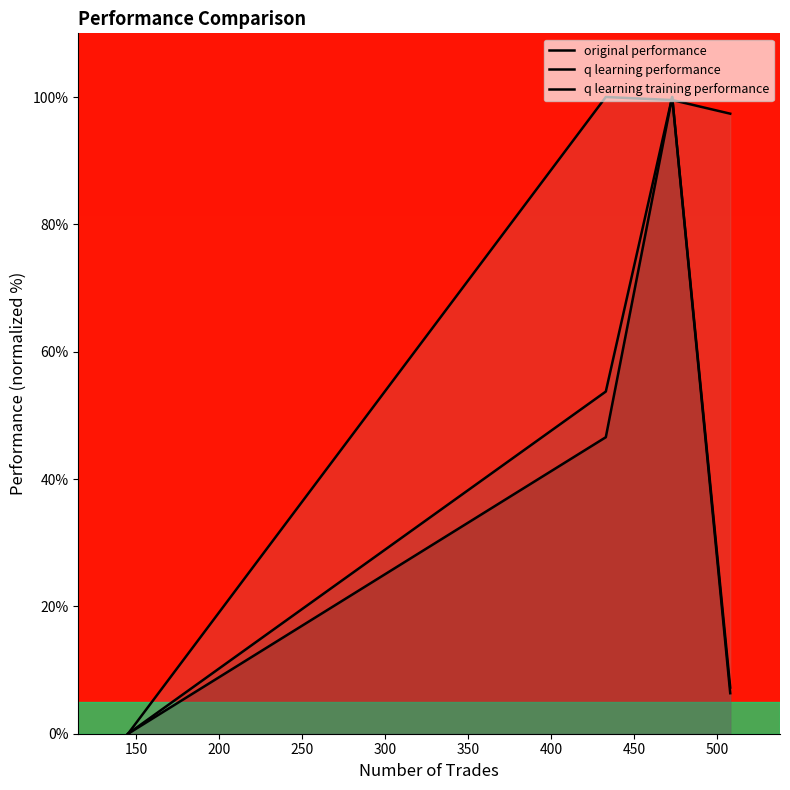

How many lines are shown in the chart?

3